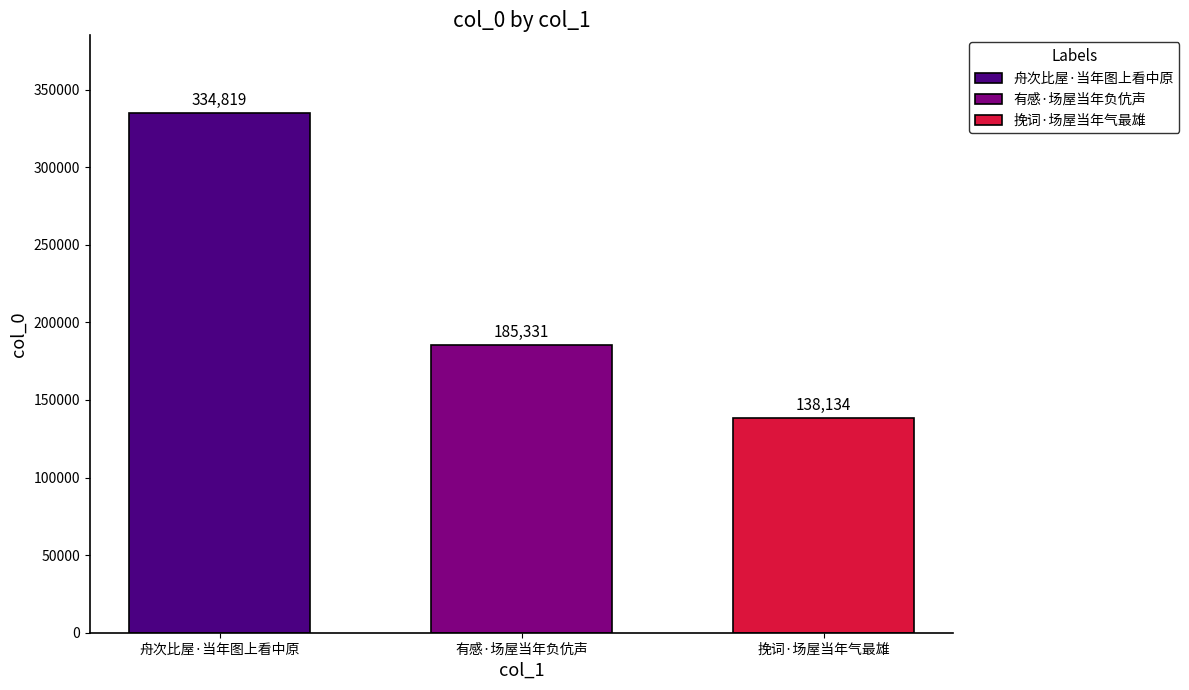

List the series in order of their peak value, highest first.

舟次比屋·当年图上看中原, 有感·场屋当年负伉声, 挽词·场屋当年气最雄